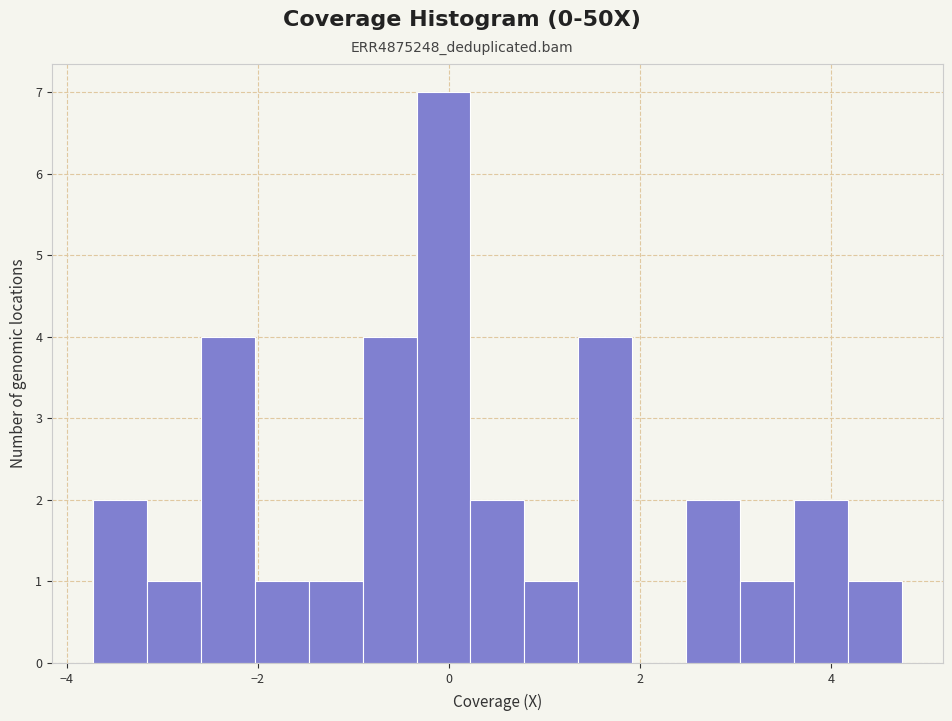

Read against the x-axis, roughly where is the centre of the tallest bar?

0.0